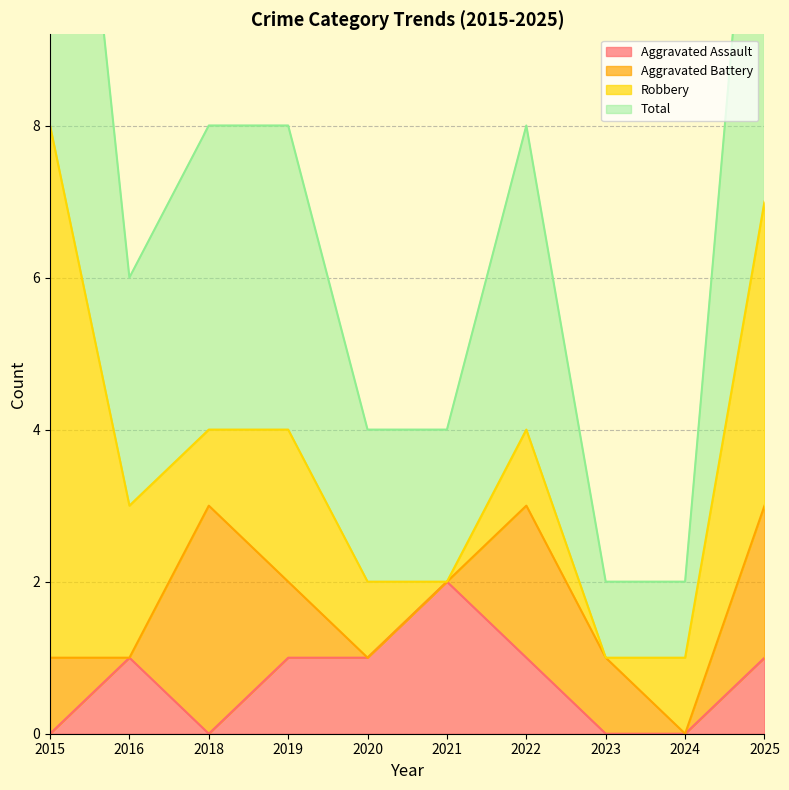

The Total series shows 1 at 2023. True or false?

True